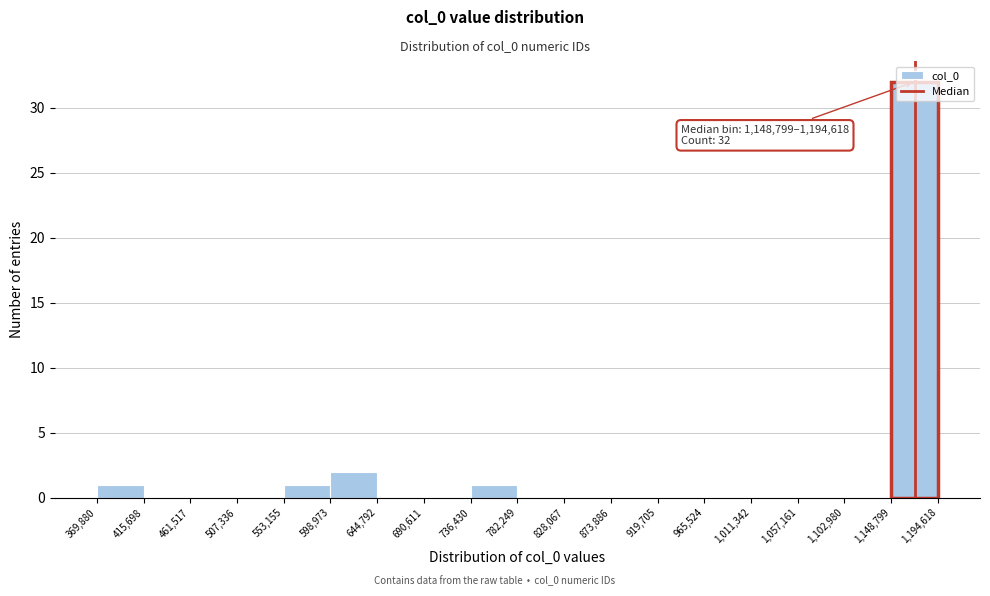

Which range on the x-axis has the tallest bar?

1,148,799 to 1,194,618